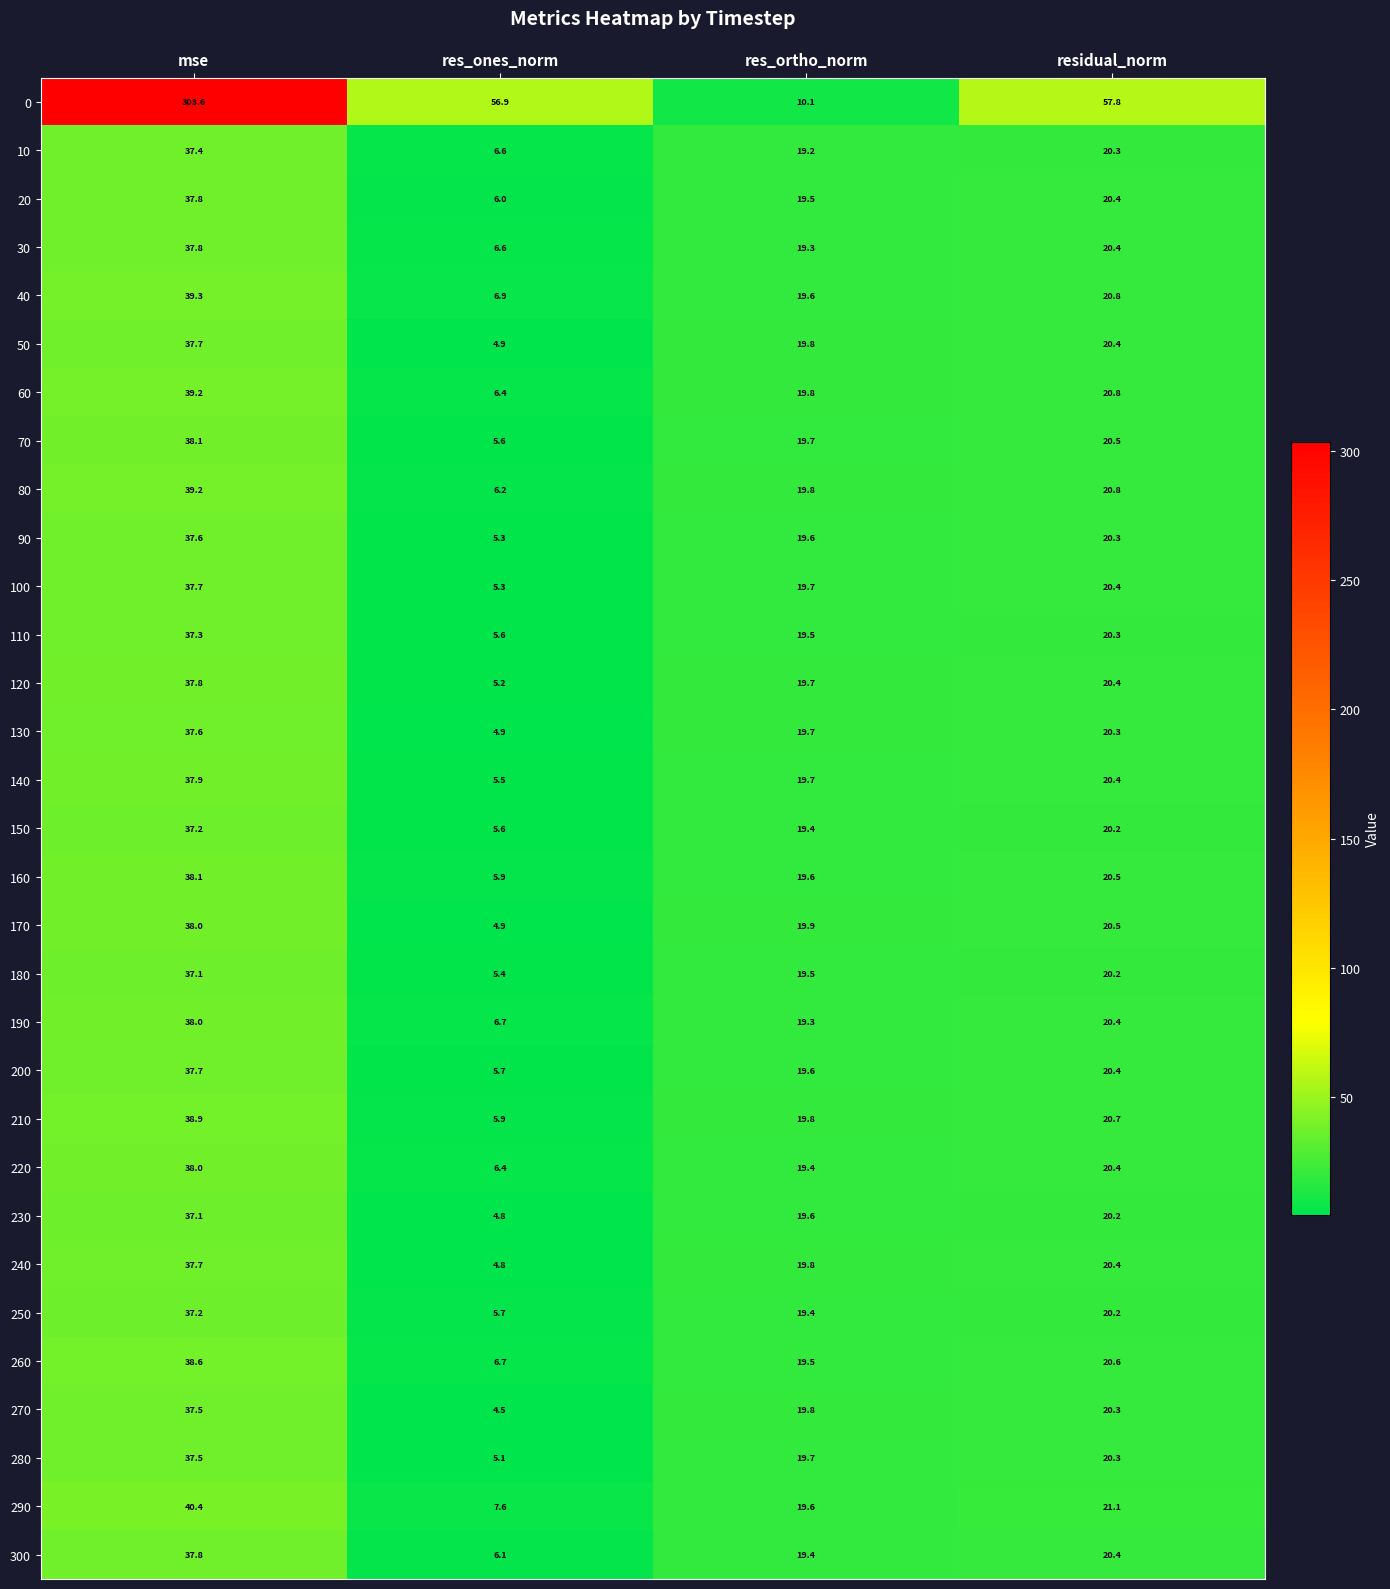

What is the difference between the maximum and minimum values in the 90 series?

32.3